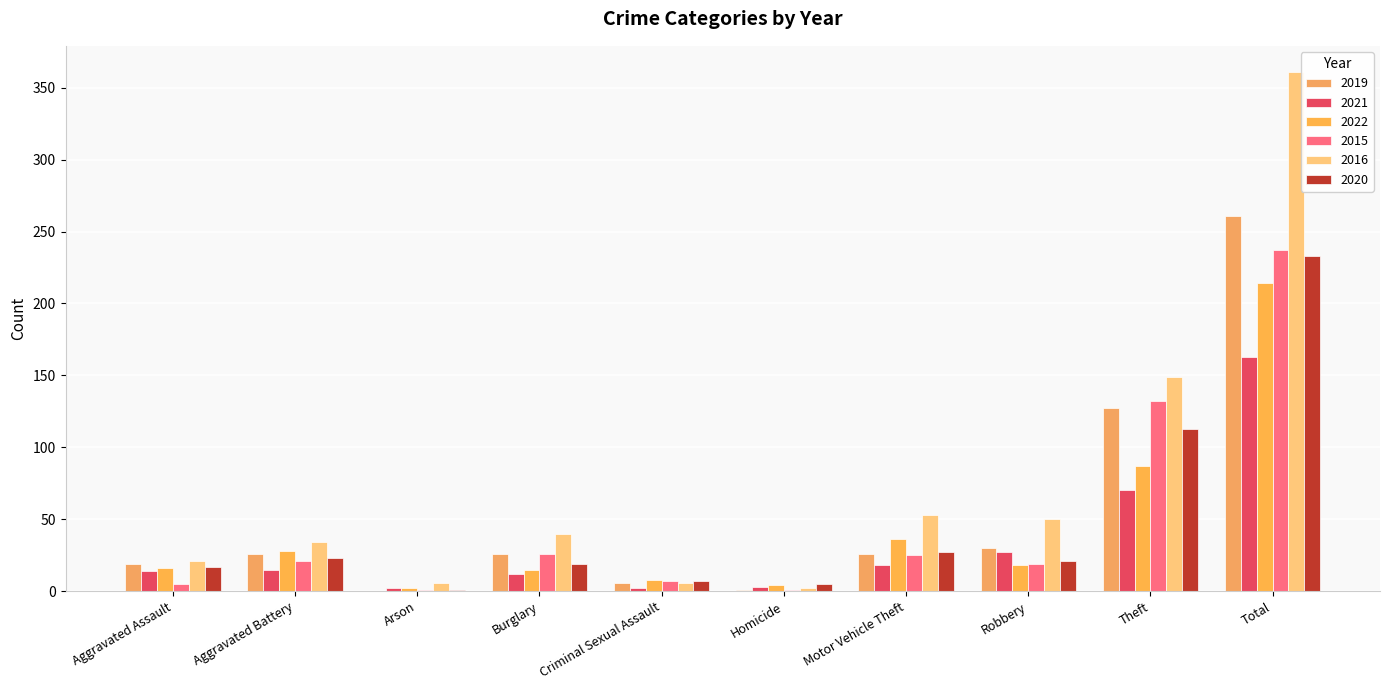

How many series are shown in this chart?

6